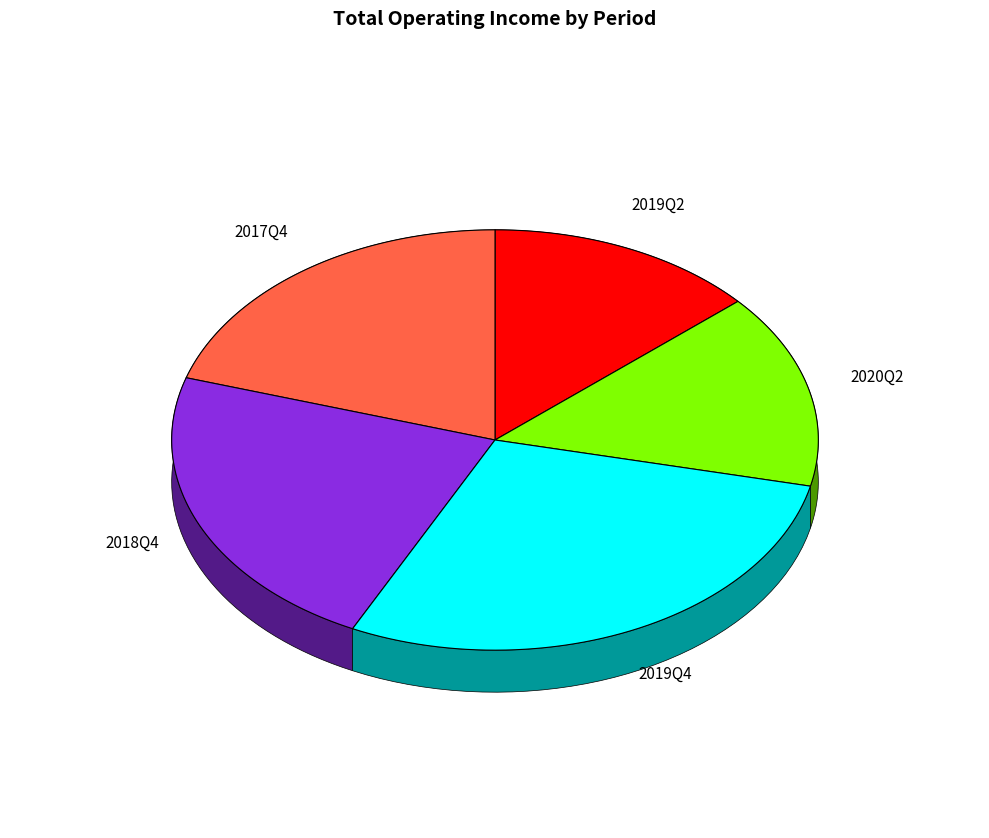

Count the number of slices in the pie.

5